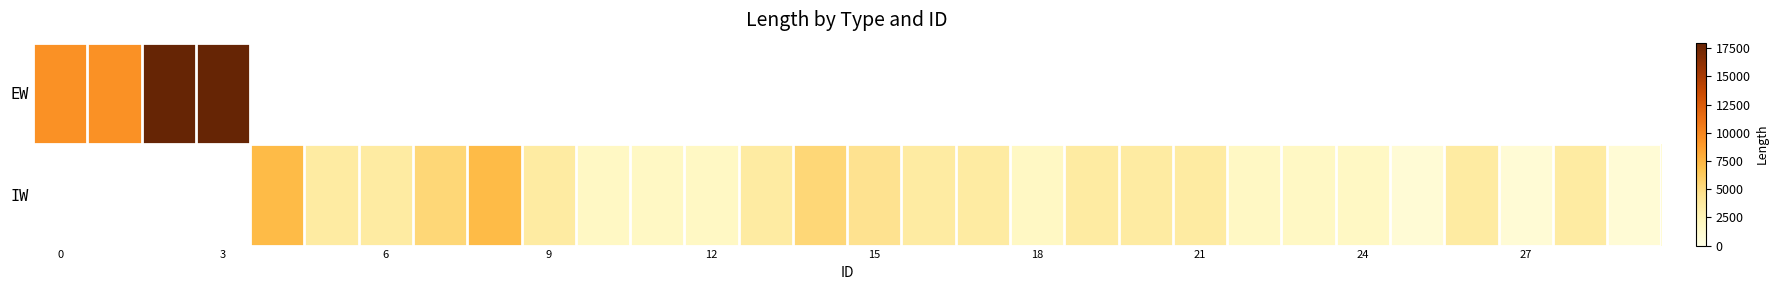

What is the minimum value for EW?

9400.0